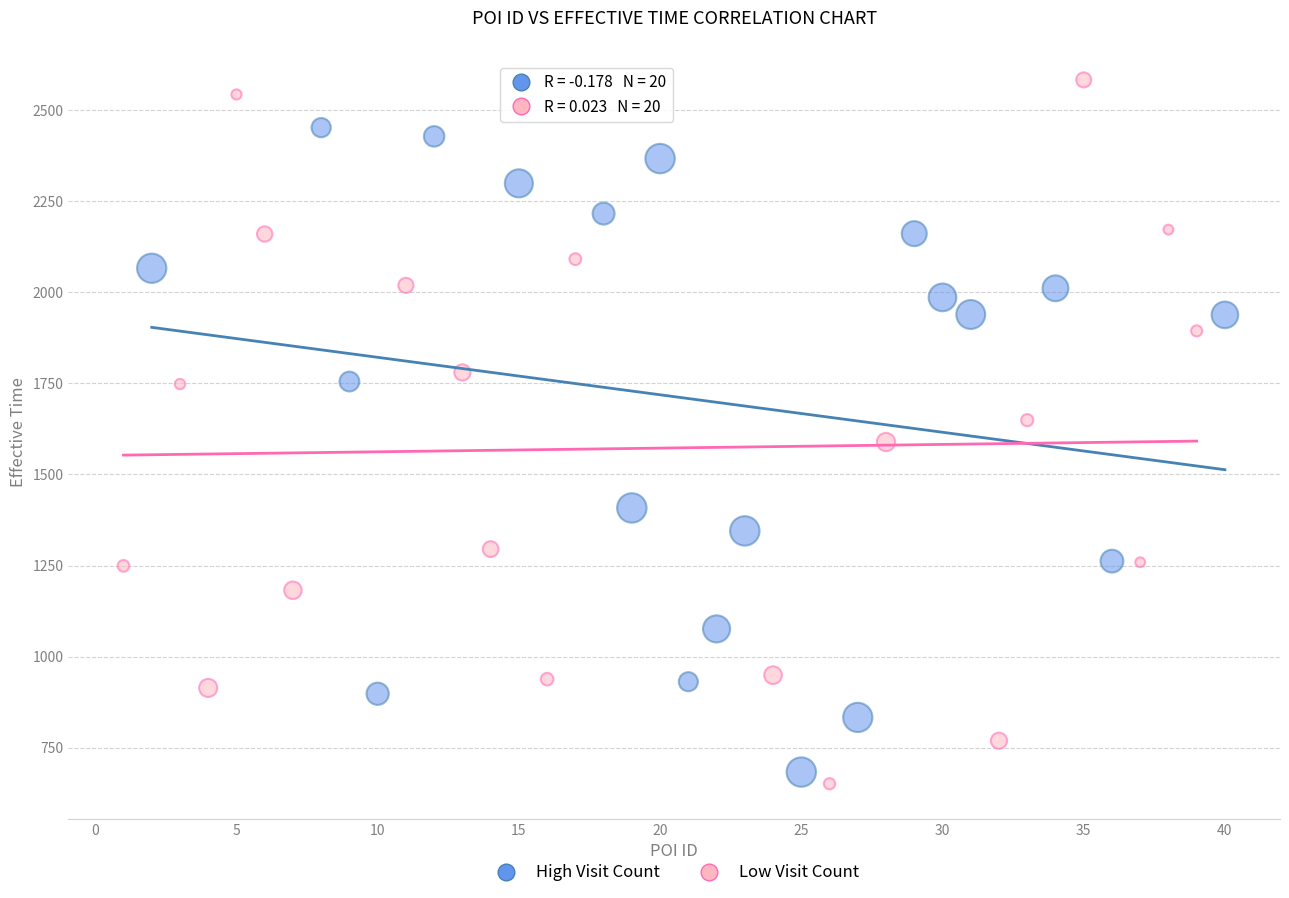

Which series has the widest spread of Y values?

Low Visit Count